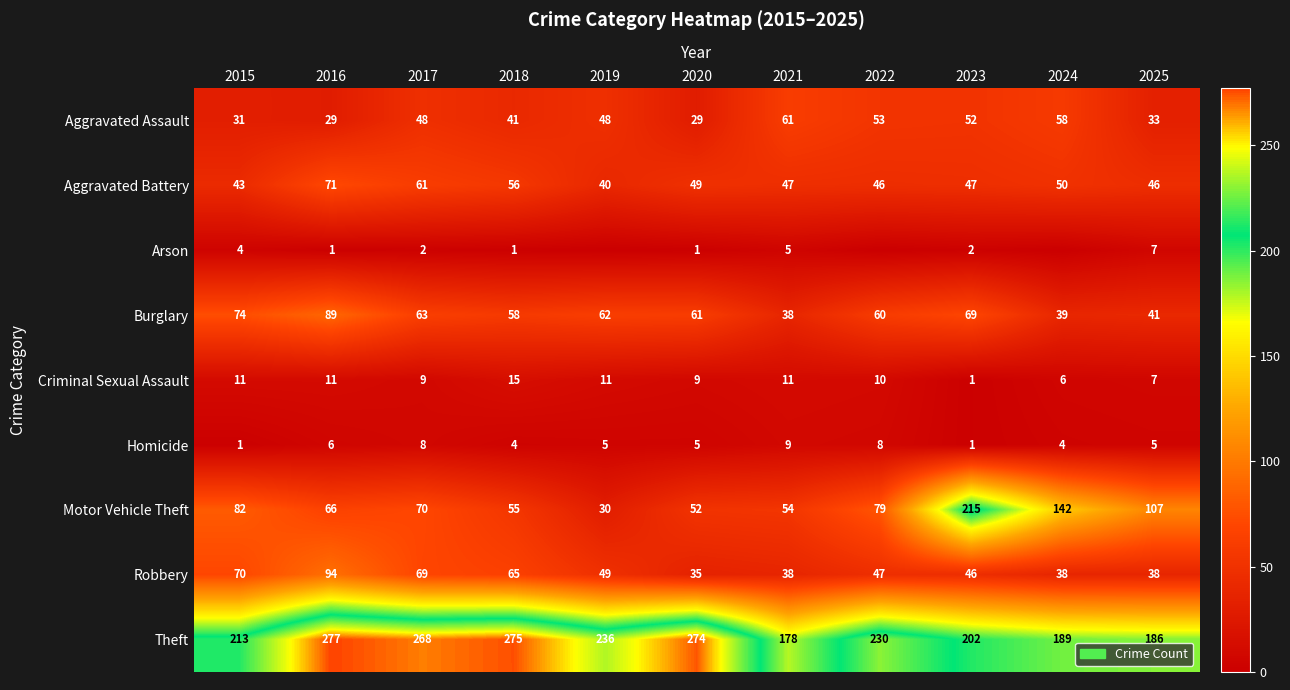

The Robbery series shows 55 at 2024. True or false?

False